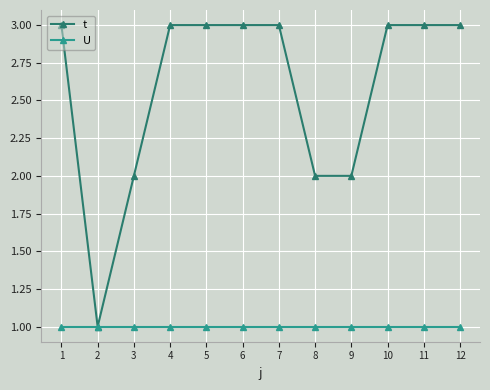

Reading right to left, list all the values displayed in this chart.

t: 12=3	11=3	10=3	9=2	8=2	7=3	6=3	5=3	4=3	3=2	2=1	1=3
U: 12=1	11=1	10=1	9=1	8=1	7=1	6=1	5=1	4=1	3=1	2=1	1=1